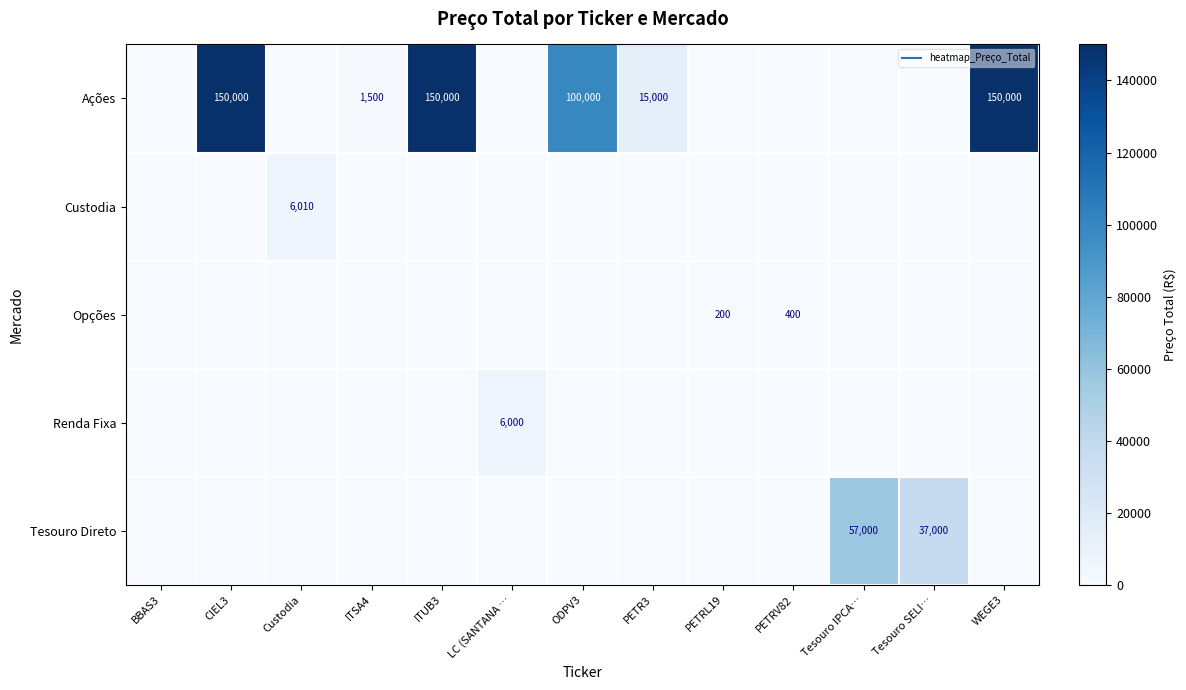

Where is Opções nearest to the value 200?

PETRL19